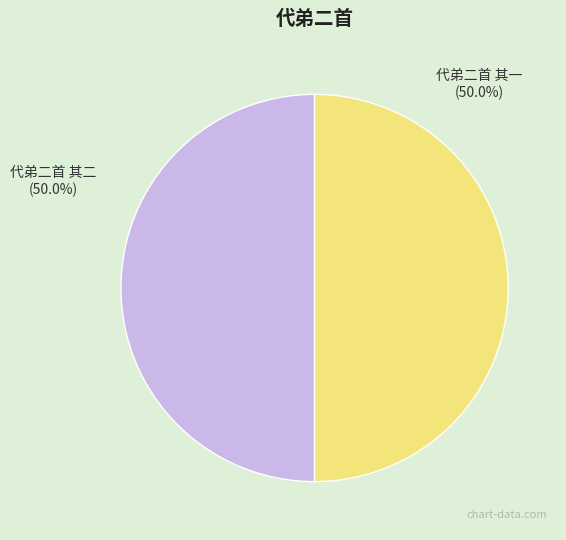

How much of the chart is everything except 代弟二首 其一?

50.0%